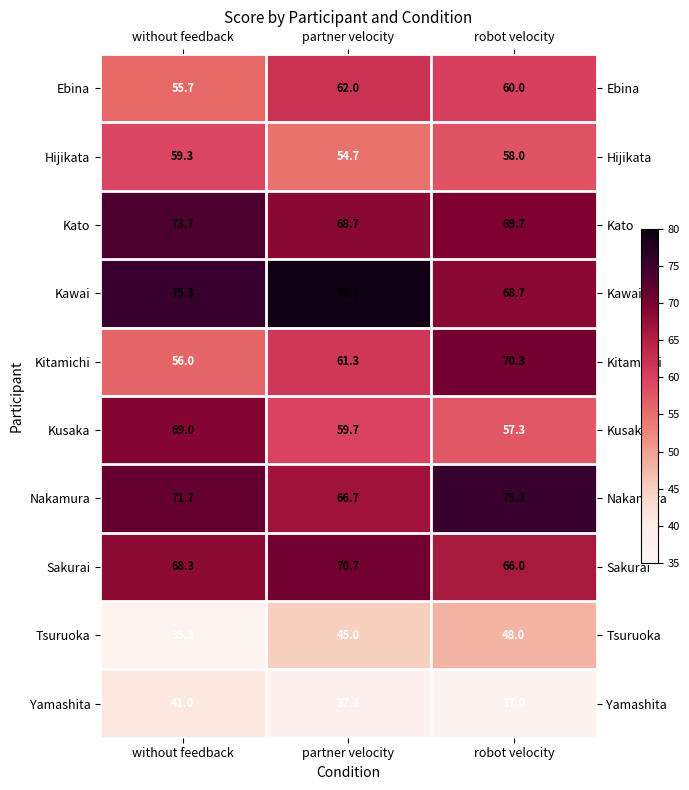

Is the value of Yamashita at robot velocity greater than the value of Tsuruoka at partner velocity?

No